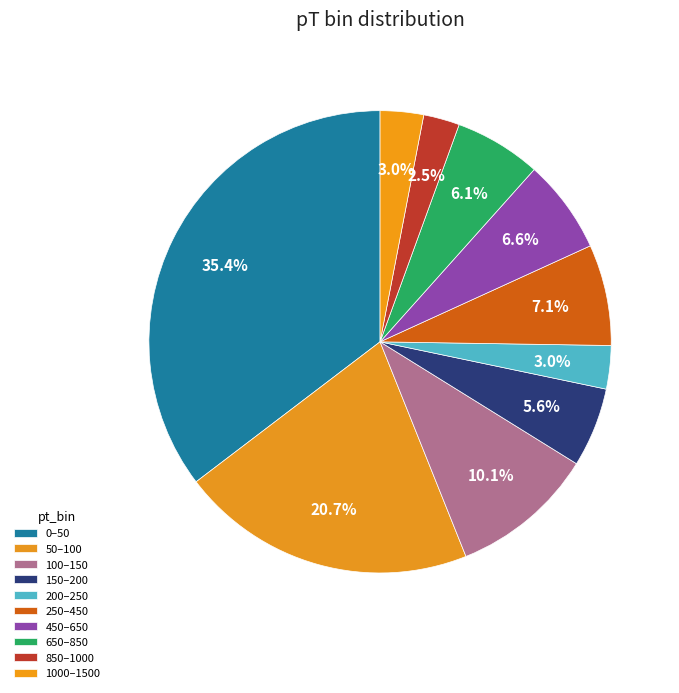

To the nearest percent, what is the difference between the largest and smallest slice percentages?

33%